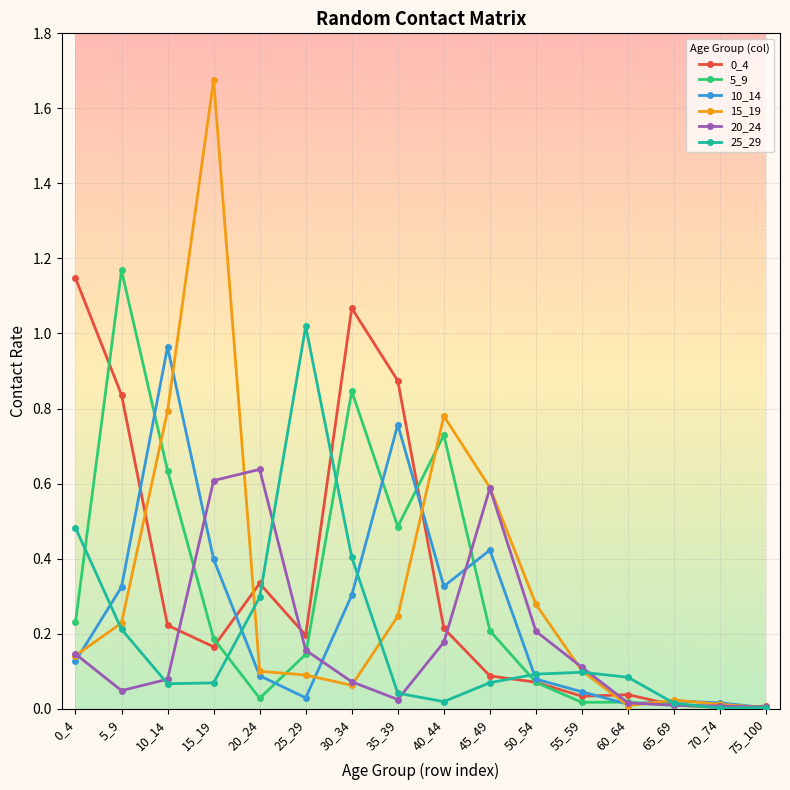

Does the chart have visible grid lines?

Yes